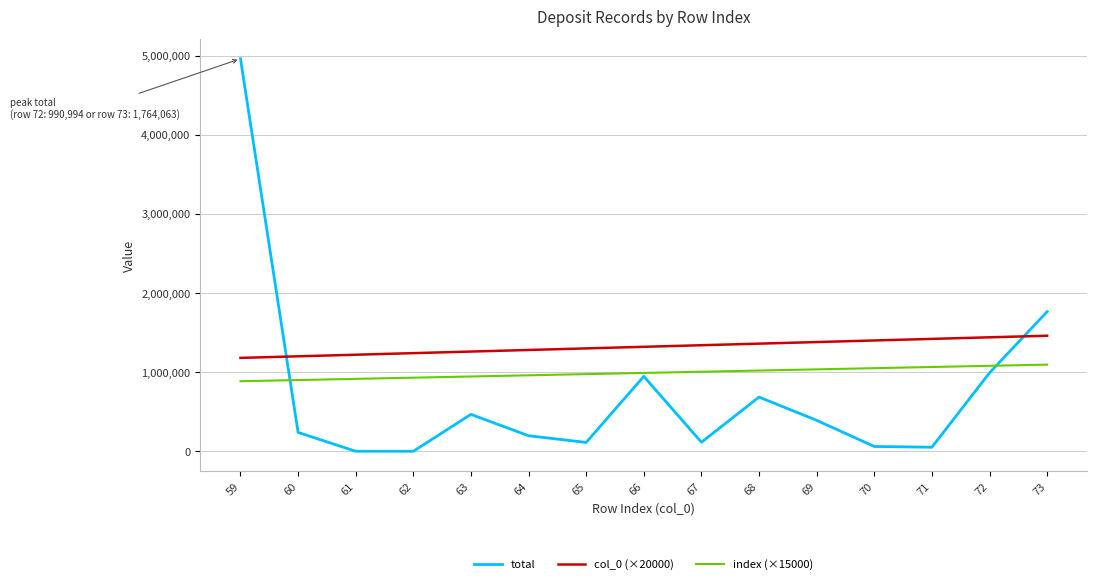

Which series ends up on top after the final intersection of total and col_0 (×20000)?

total